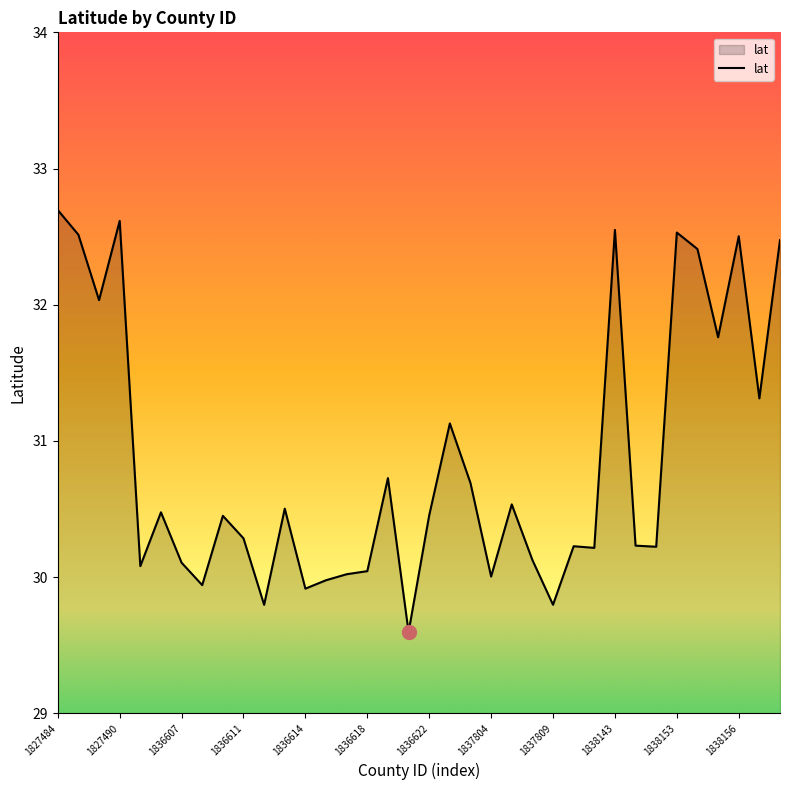

What is the minimum value shown in the chart?

29.6